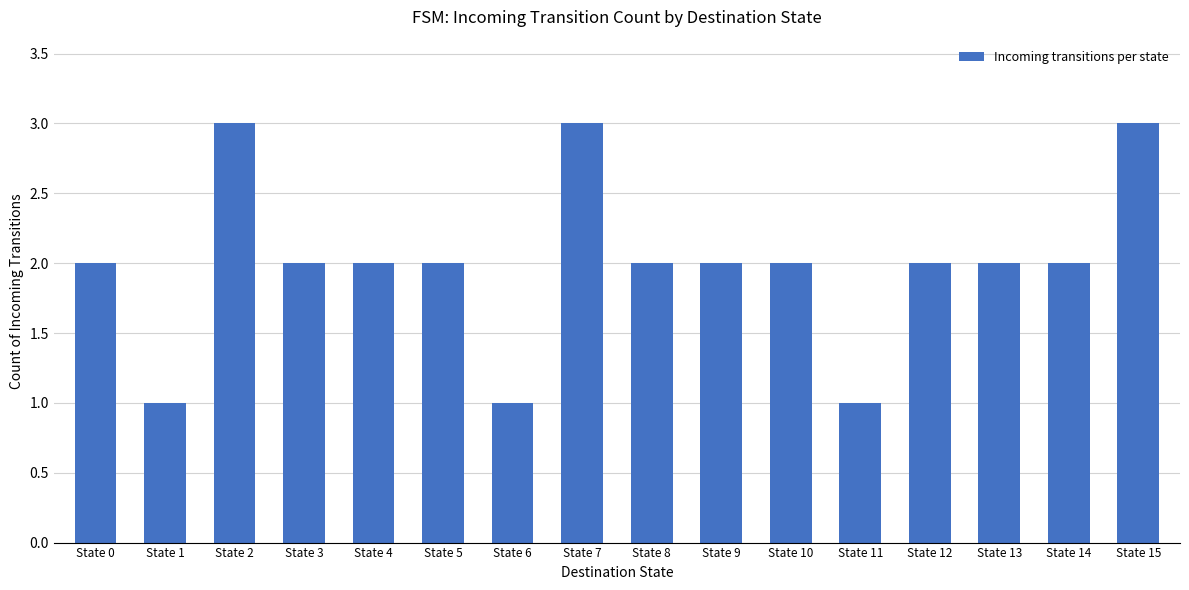

What is the average value?

2